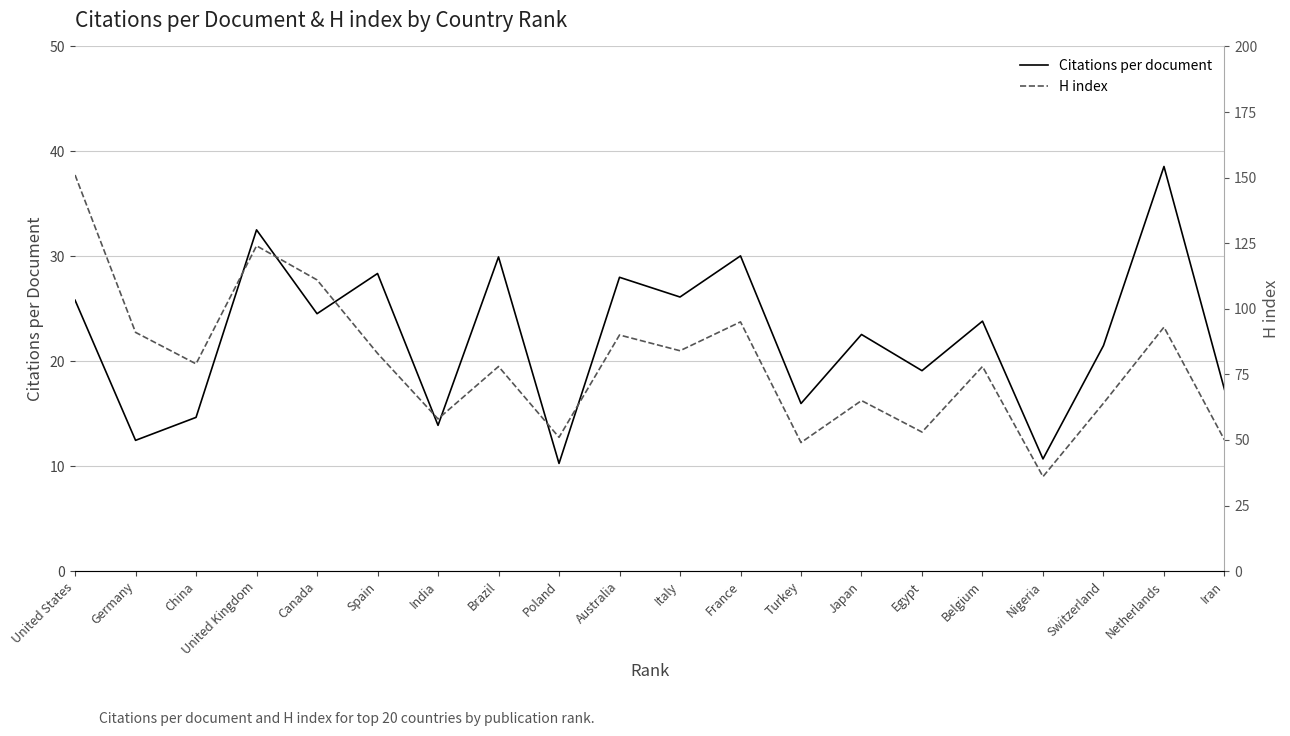

At which category does Citations per document reach its first local valley?

Germany